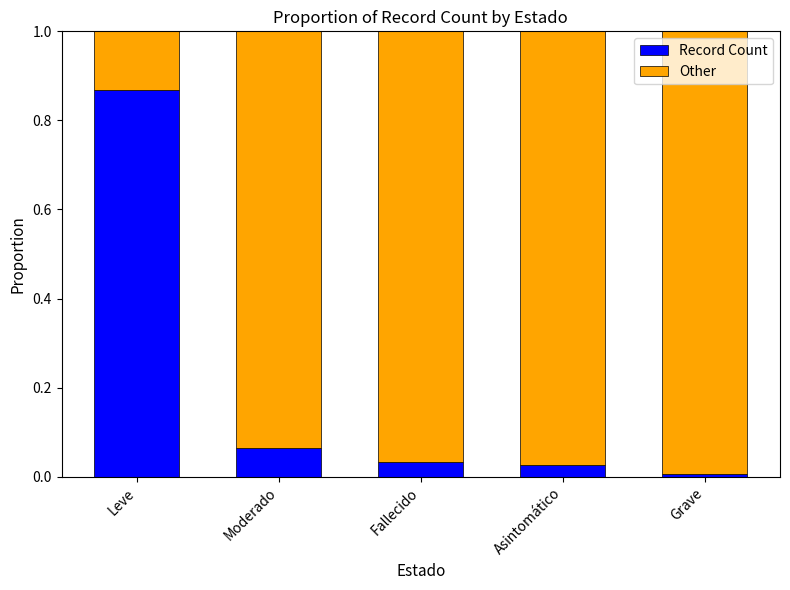

What is the difference between the Record Count values at Leve and Fallecido?

0.8